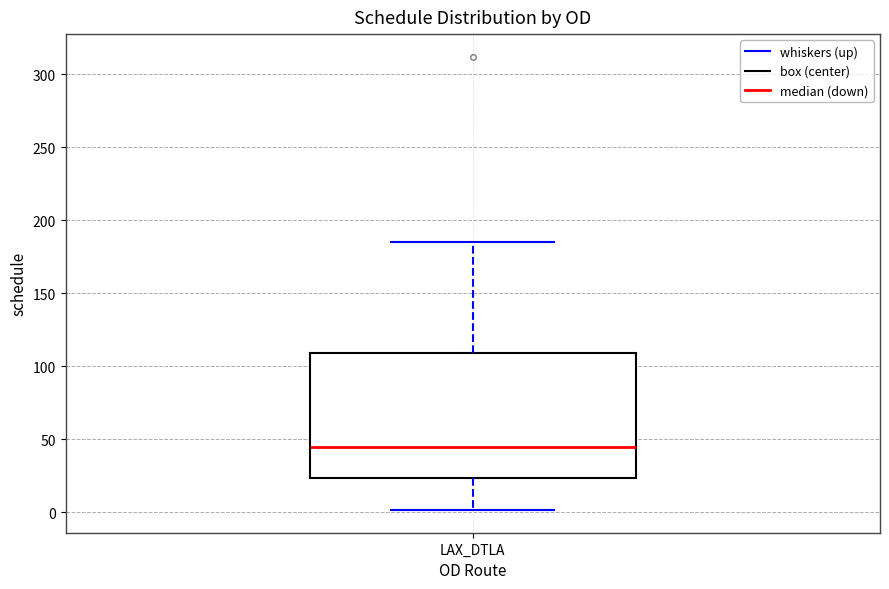

Transcribe this box plot: give where the median line is, the range the box spans, and where the two whiskers end, as read against the y-axis. The values are not printed on the chart, so give them approximately, as read against the axis.

median 45, box 25 to 110, whiskers 0 to 185